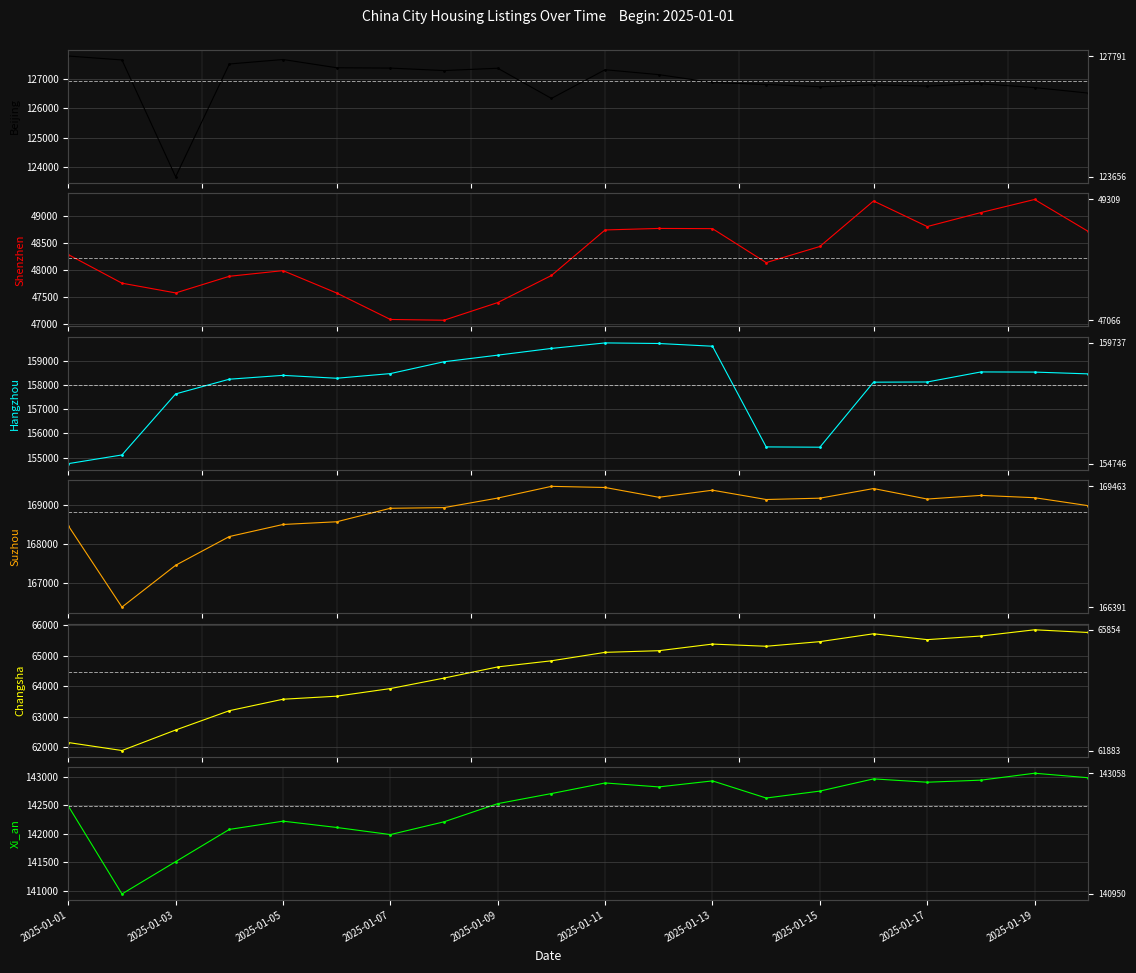

What is the minimum value shown in the chart?

47066